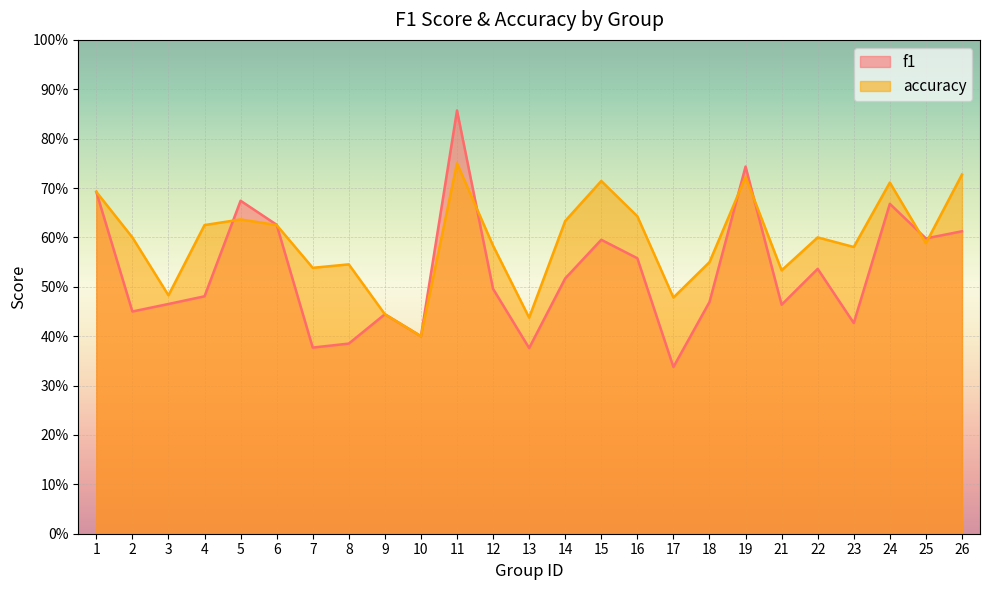

Rank the series at 25 from lowest to highest value.

accuracy, f1